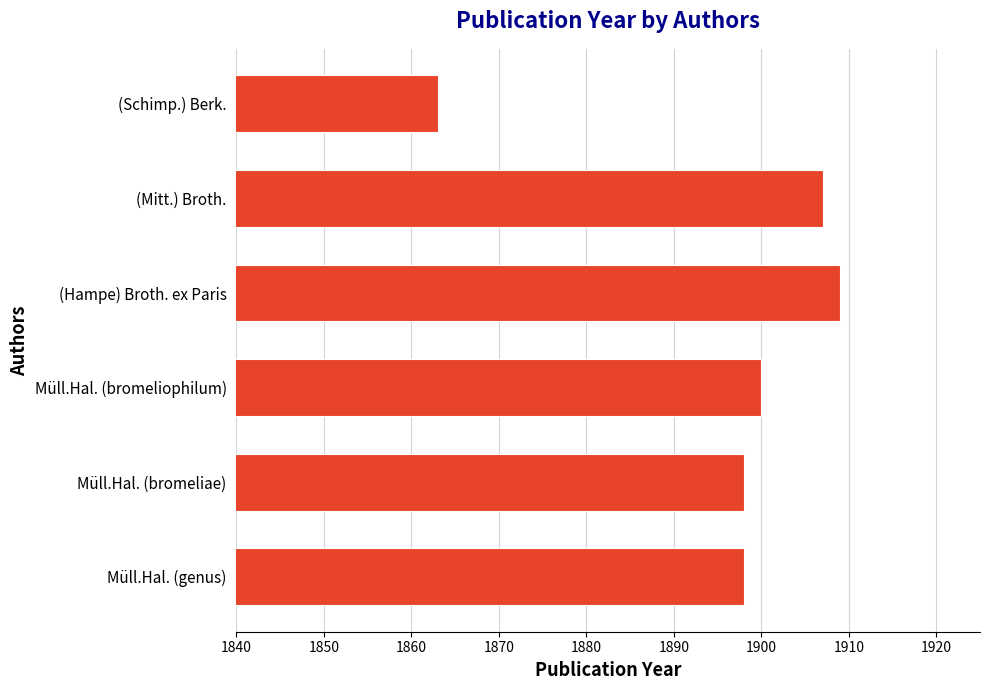

What is the difference between the second highest and second lowest values?

9